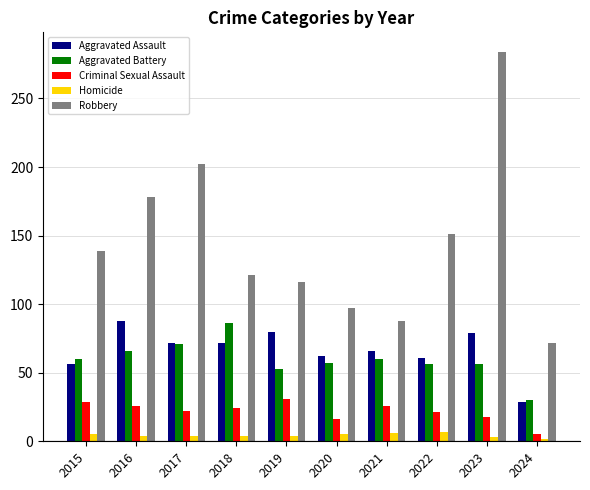

What is the approximate value of Aggravated Assault at 2023, to the nearest 5?

80